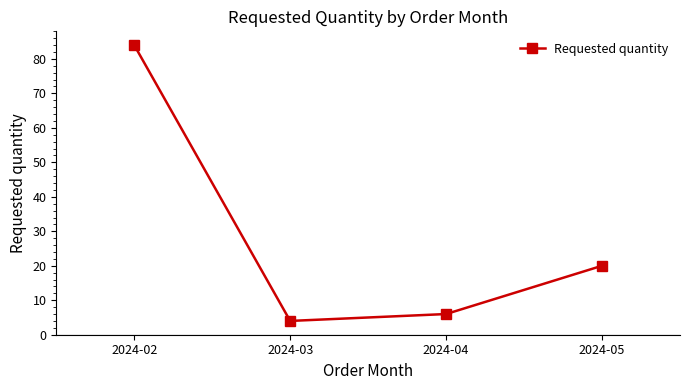

Does the chart have visible grid lines?

No